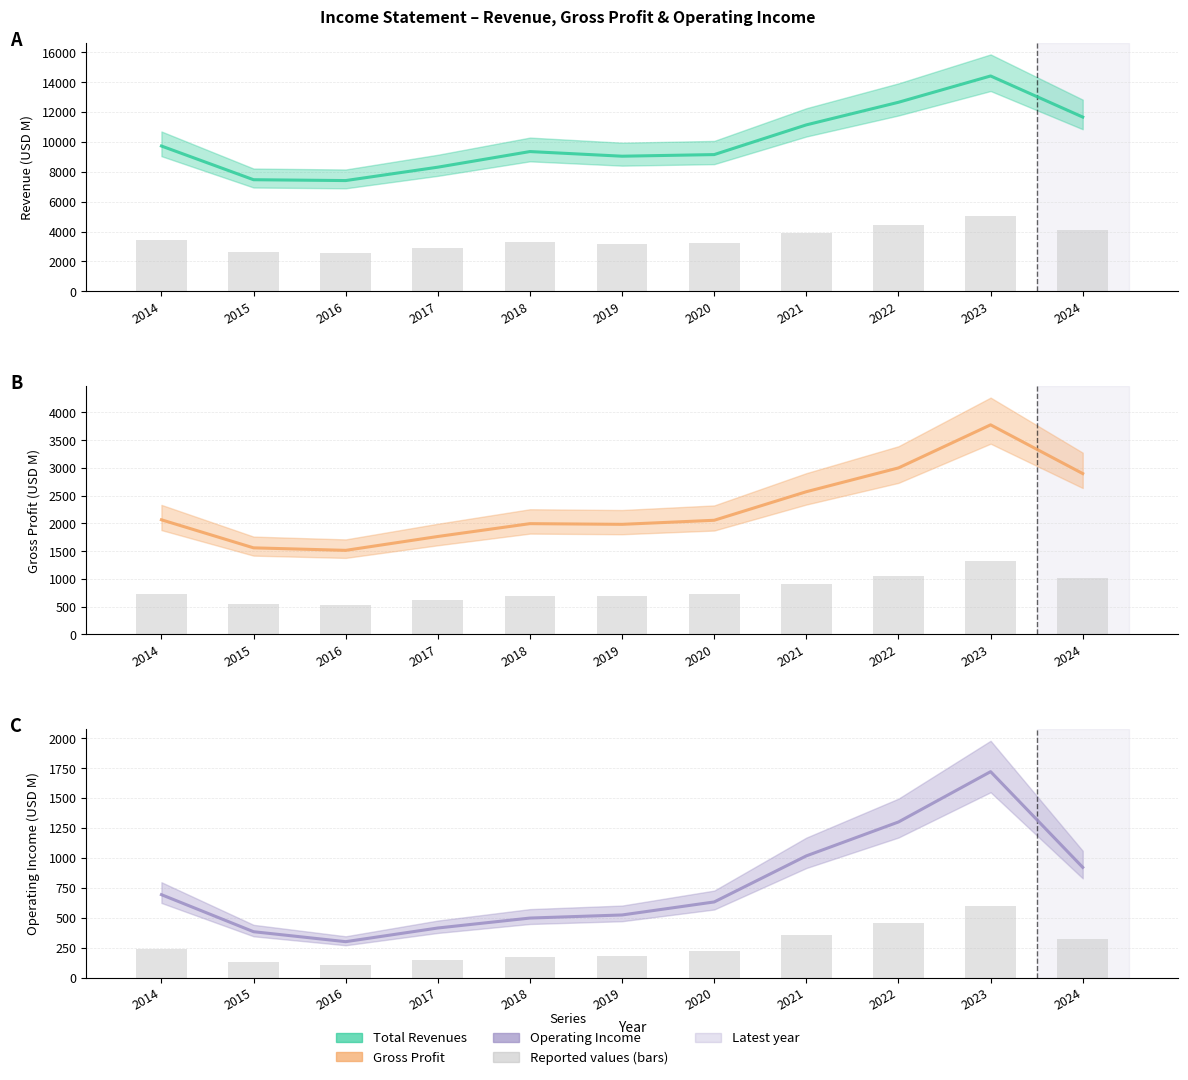

Rank the series by their average value, from highest to lowest.

Total Revenues, Gross Profit, Operating Income